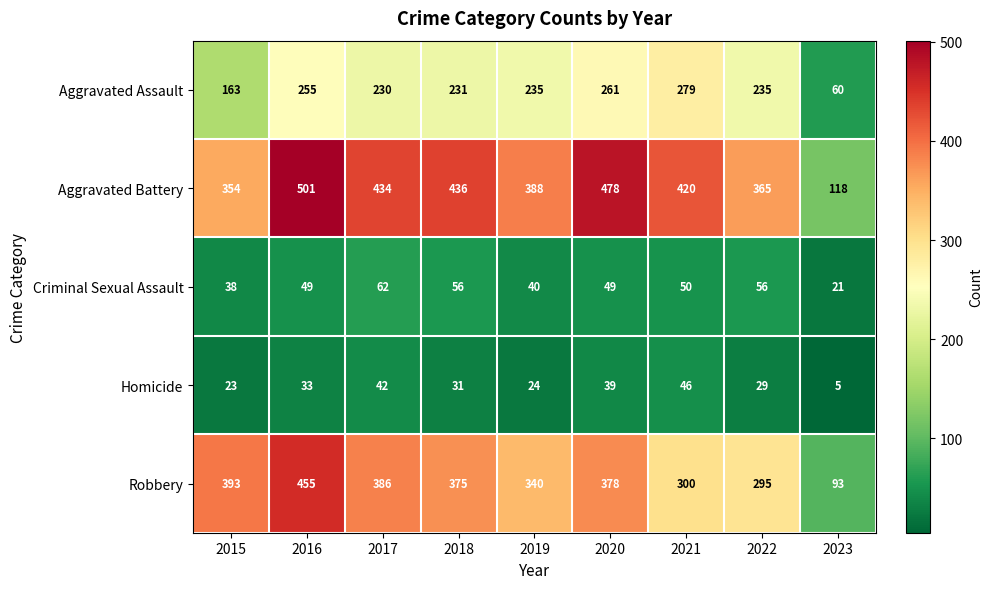

Which series has the largest total across all categories?

Aggravated Battery